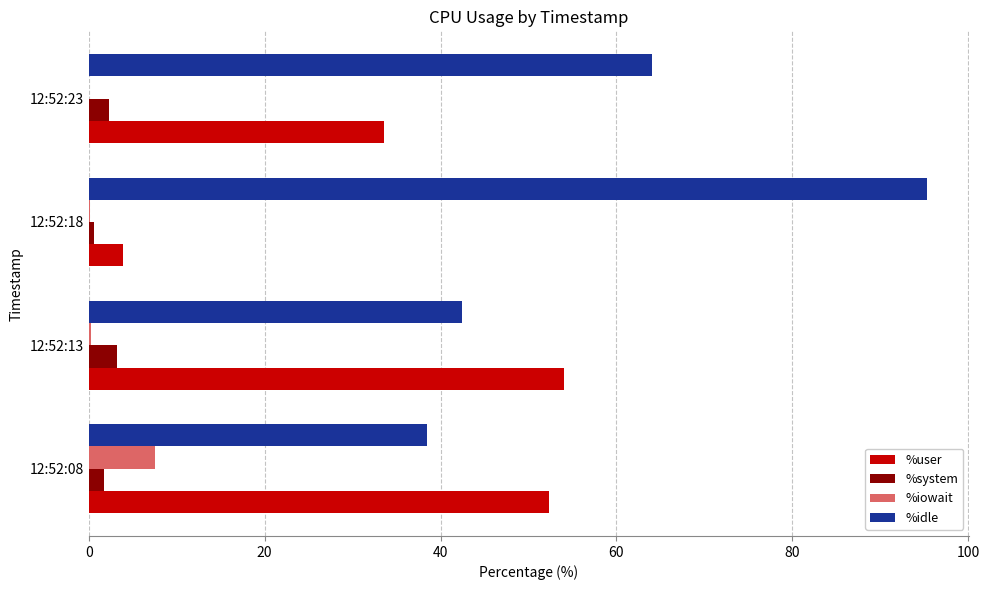

Is it true that %user equals 52.3 at 12:52:08?

True